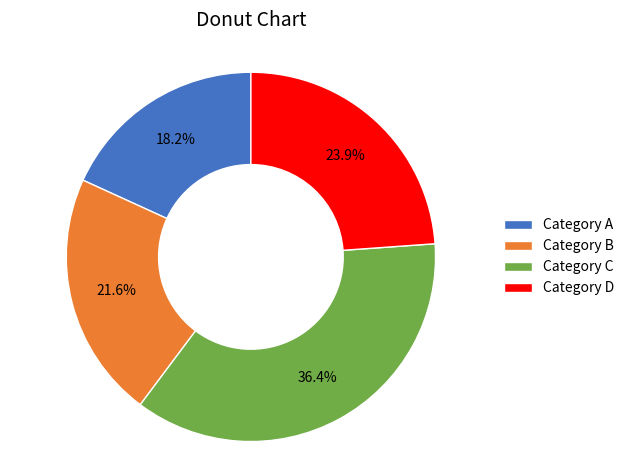

Which has a higher value, Category C or Category A?

Category C